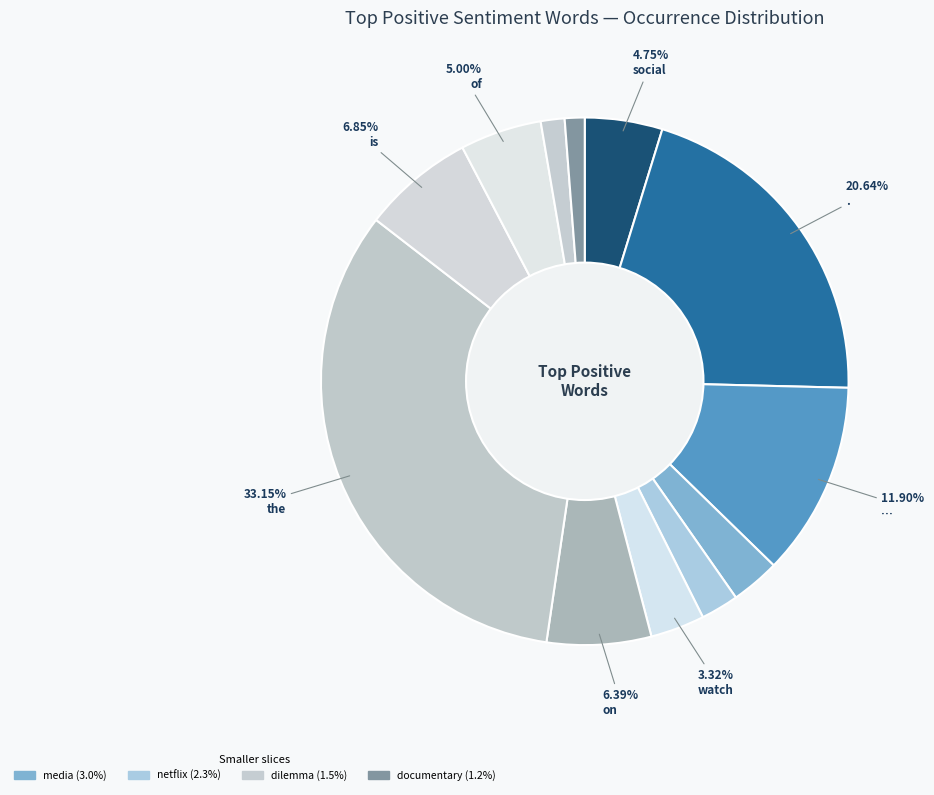

Count the number of slices in the pie.

12